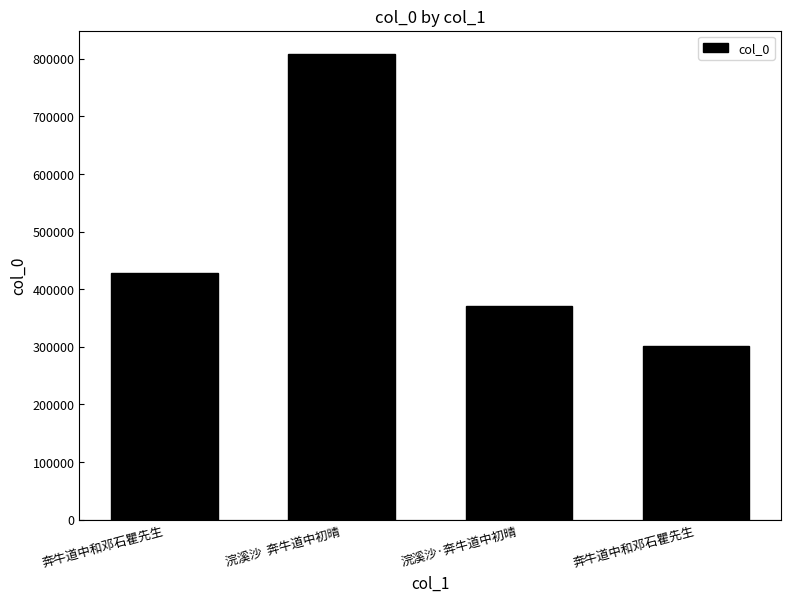

Reading left to right, what are all the values shown in this chart?

428451	808161	370967	301720